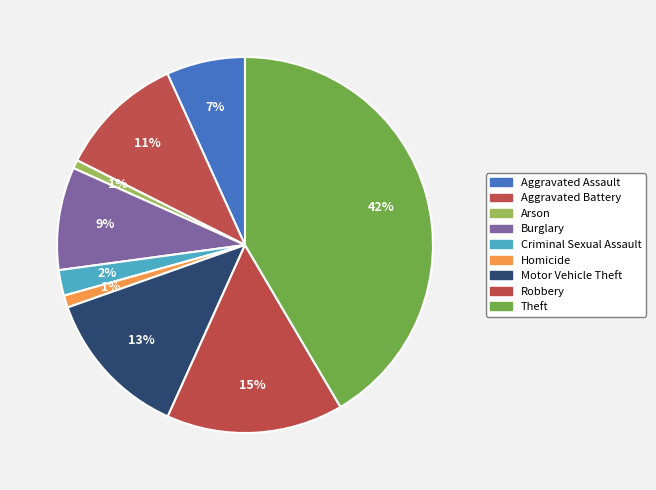

What portion of the pie excludes Theft?

58.5%